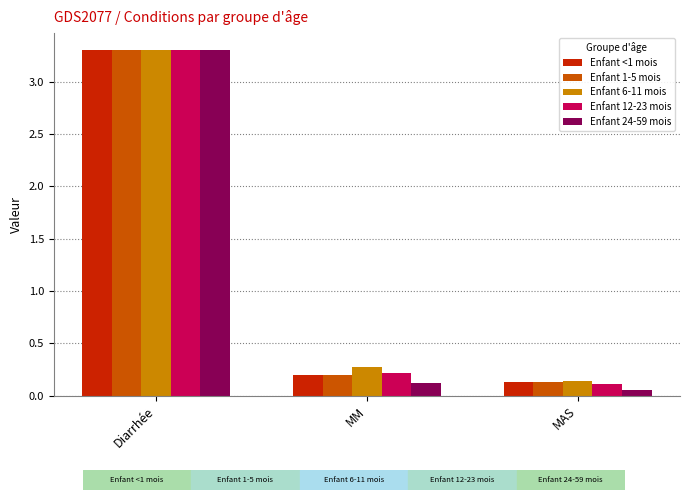

How many data points does each series have?

3